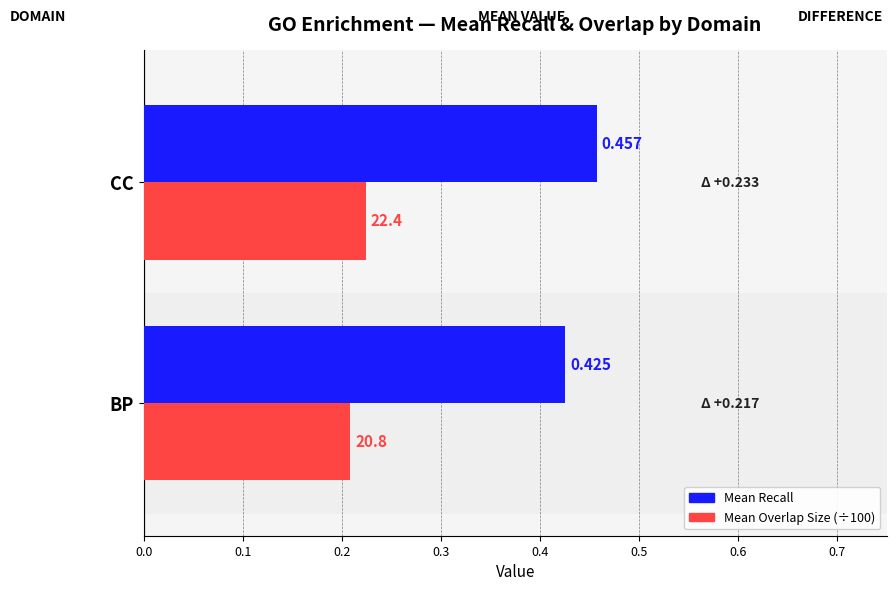

List the labels in order of Mean Recall value, smallest first.

BP, CC